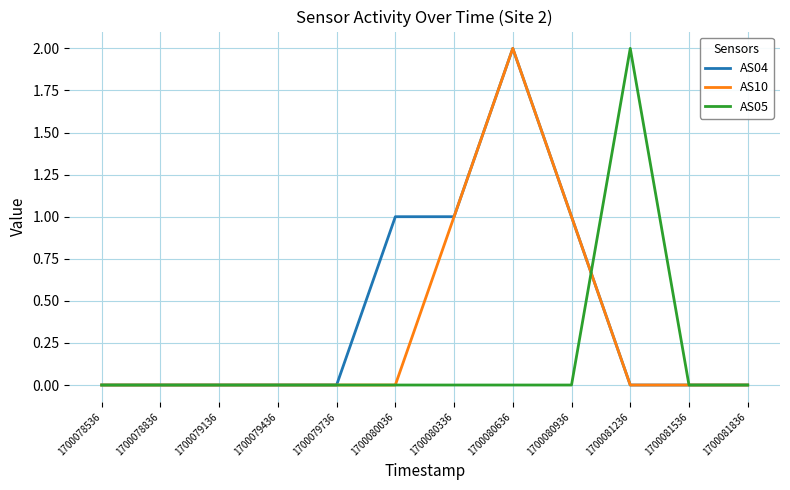

The AS05 series shows 0 at 1700079436. True or false?

True